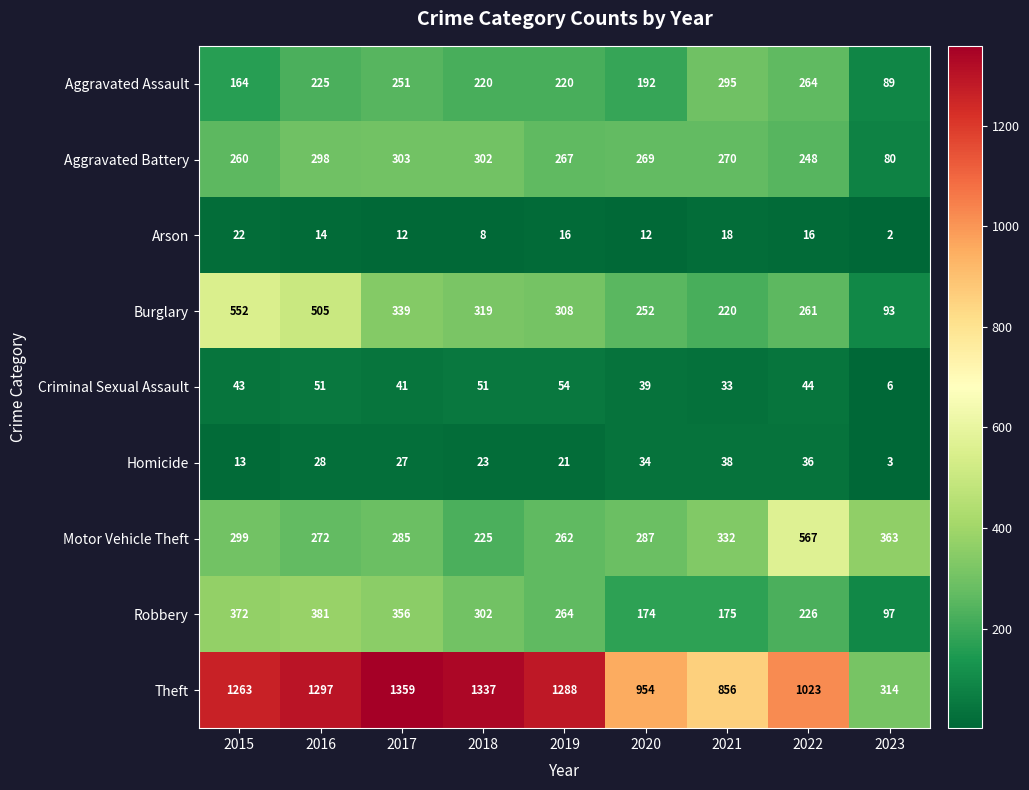

At how many categories does at least one series exceed 995?

6